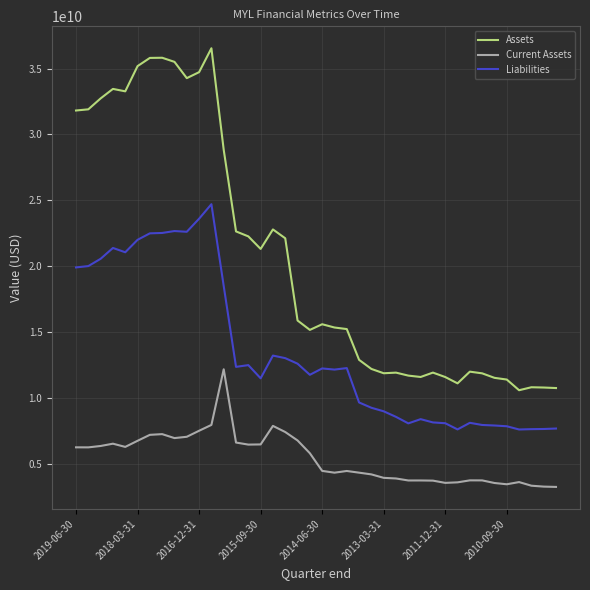

List the series in order of their overall mean, lowest first.

Current Assets, Liabilities, Assets